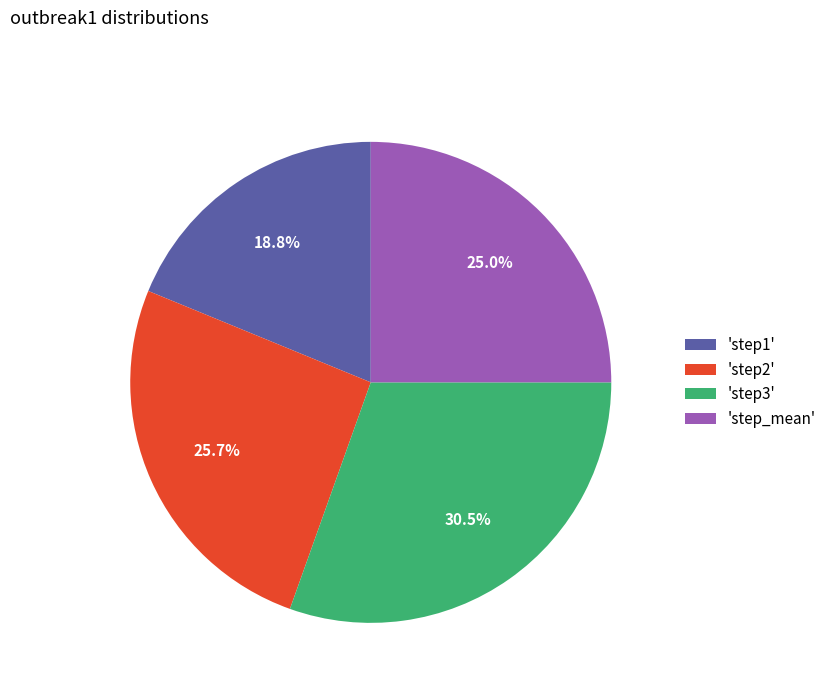

To the nearest percent, what is the average slice percentage?

25%